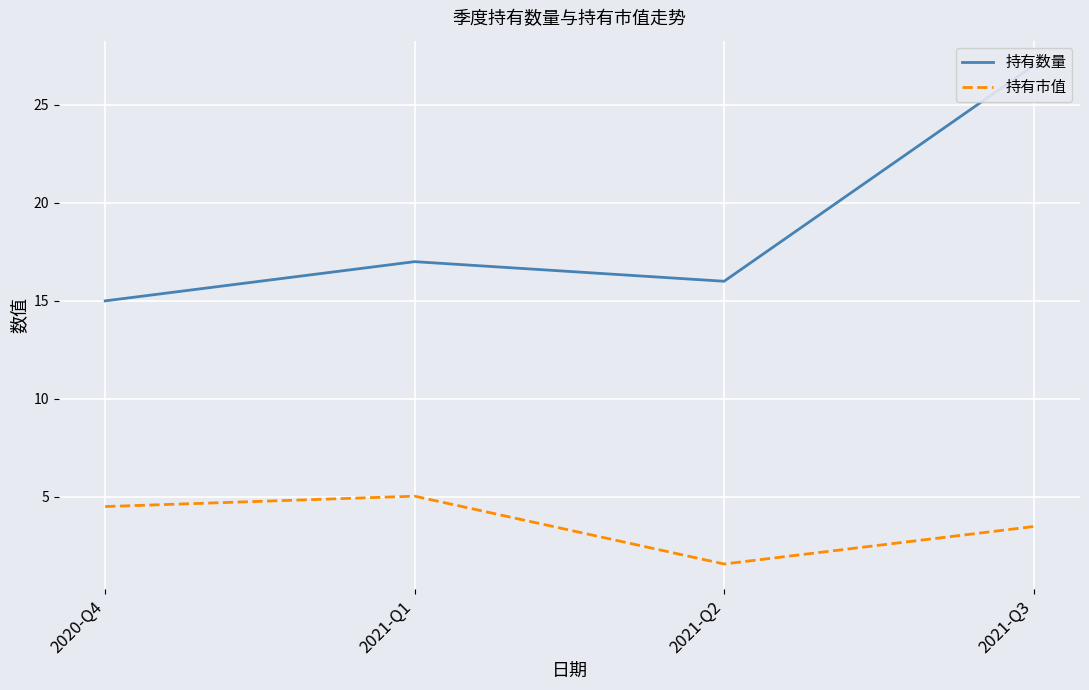

Is this an area chart (filled region under the line)?

No